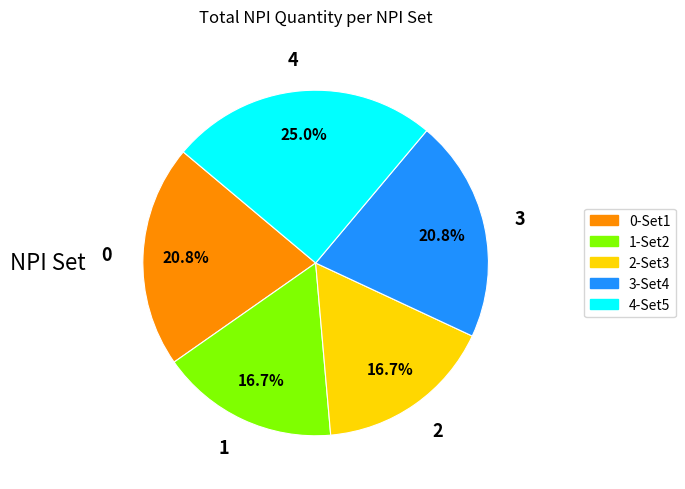

Approximately how many times larger is the value at 4 compared to 1?

1.5